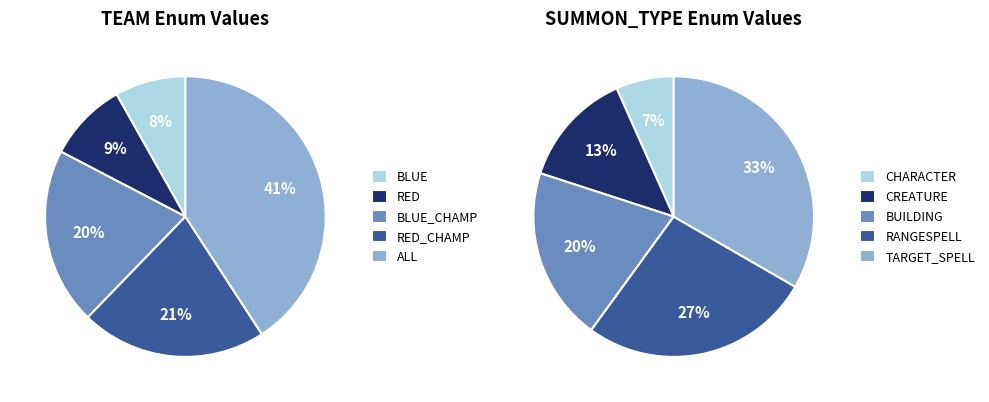

How many segments does this pie chart have?

10